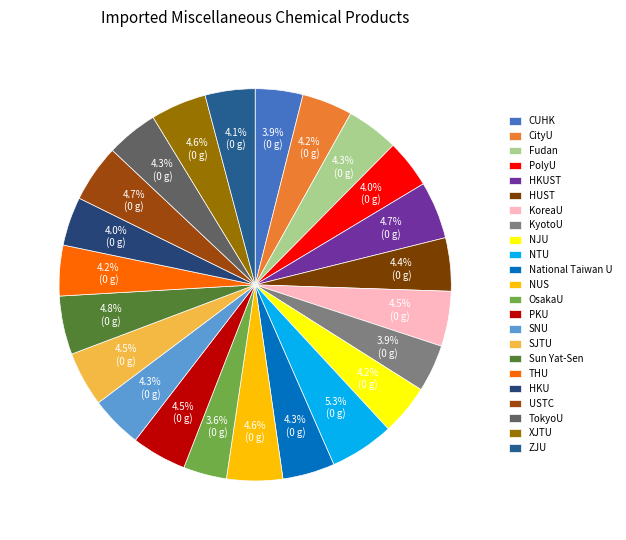

To the nearest percent, what is the difference between the largest and smallest slice percentages?

2%